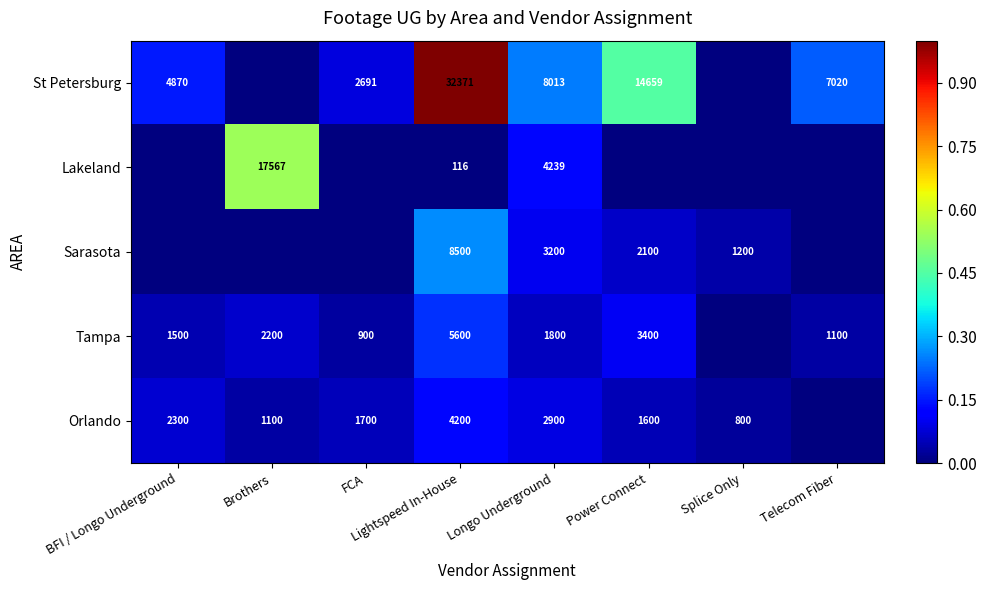

At Lightspeed In-House, list the series in order from smallest to largest.

Lakeland, Orlando, Tampa, Sarasota, St Petersburg